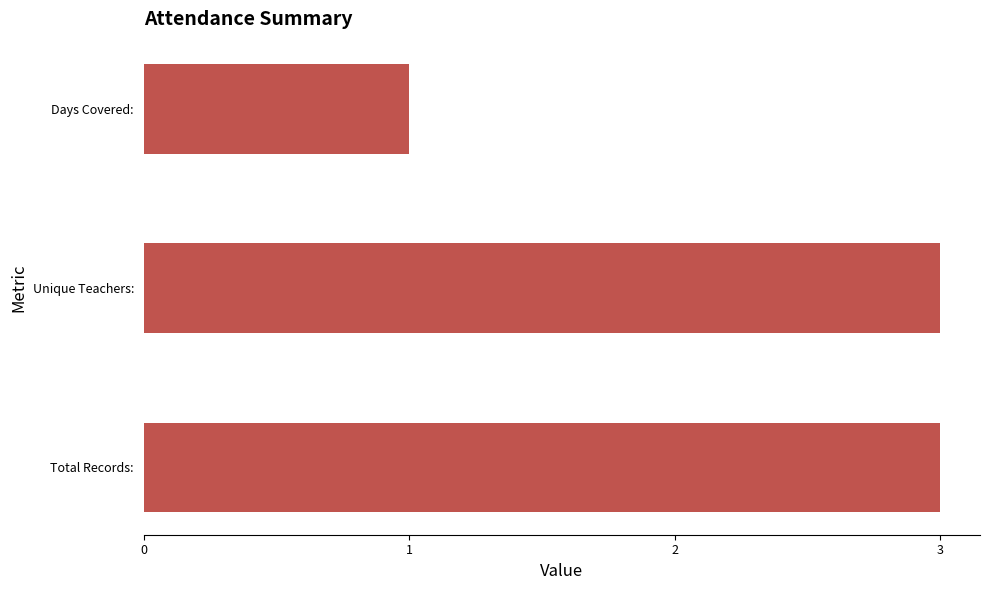

Reading bottom to top, extract all data points from this chart.

Total Records:=3	Unique Teachers:=3	Days Covered:=1